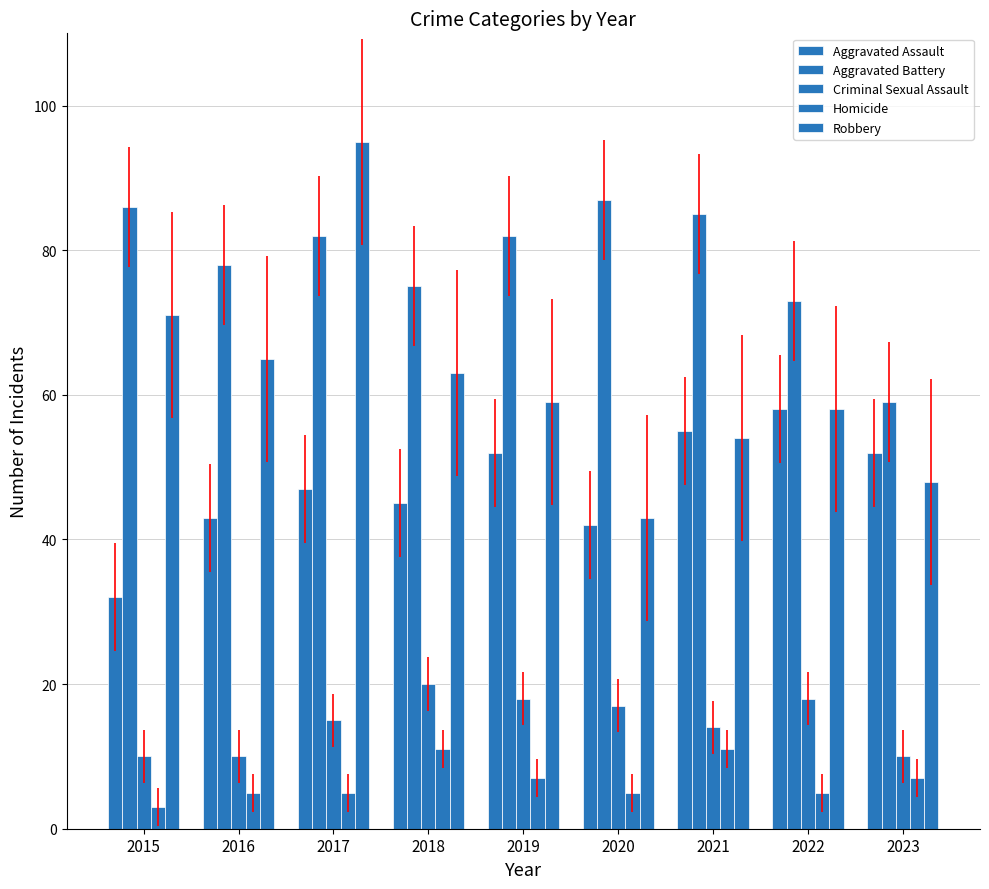

Count the number of categories in the chart.

9